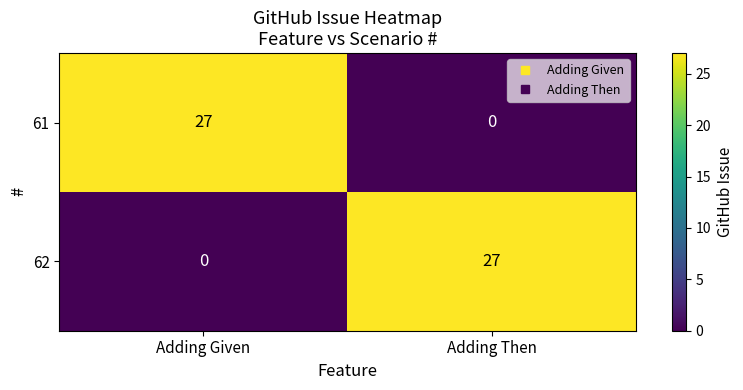

List the labels in order of 61 value, smallest first.

Adding Then, Adding Given